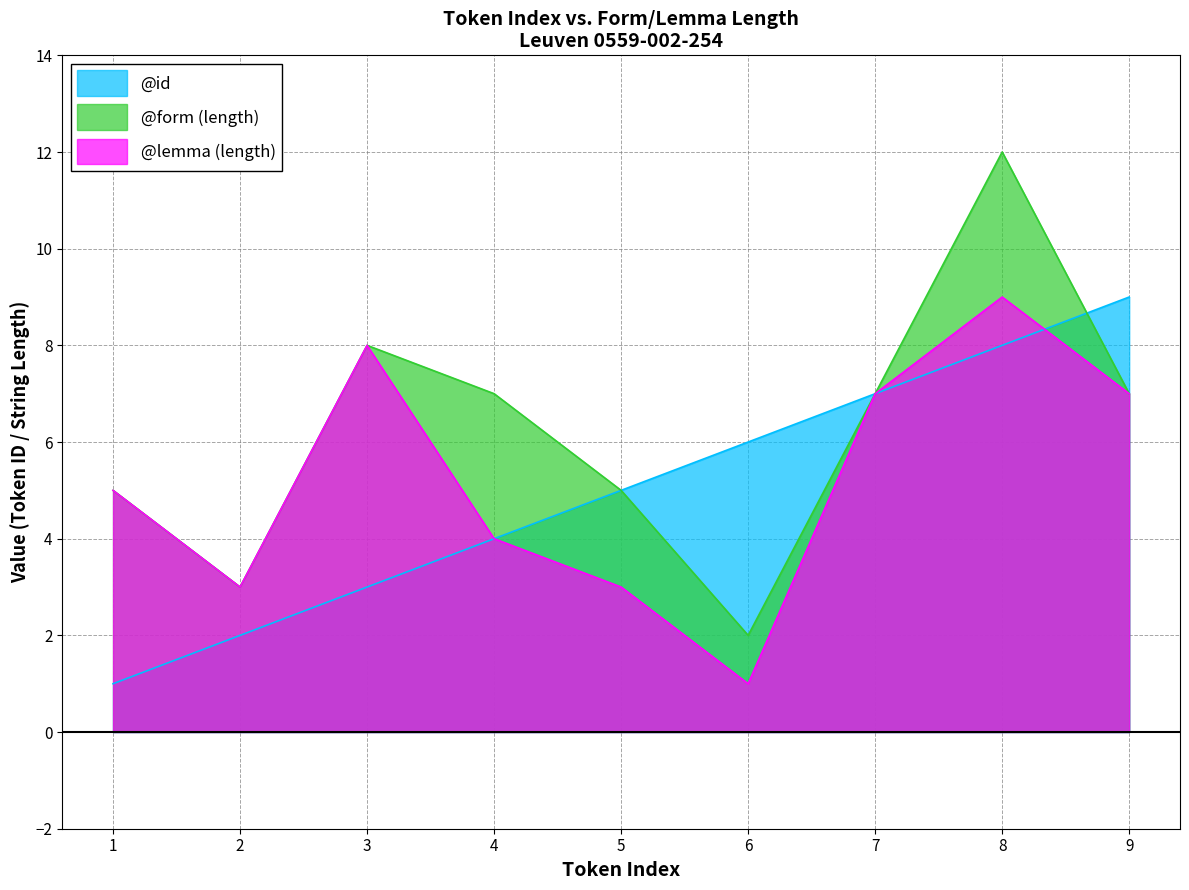

Is it true that @lemma_len equals 1 at 2?

False